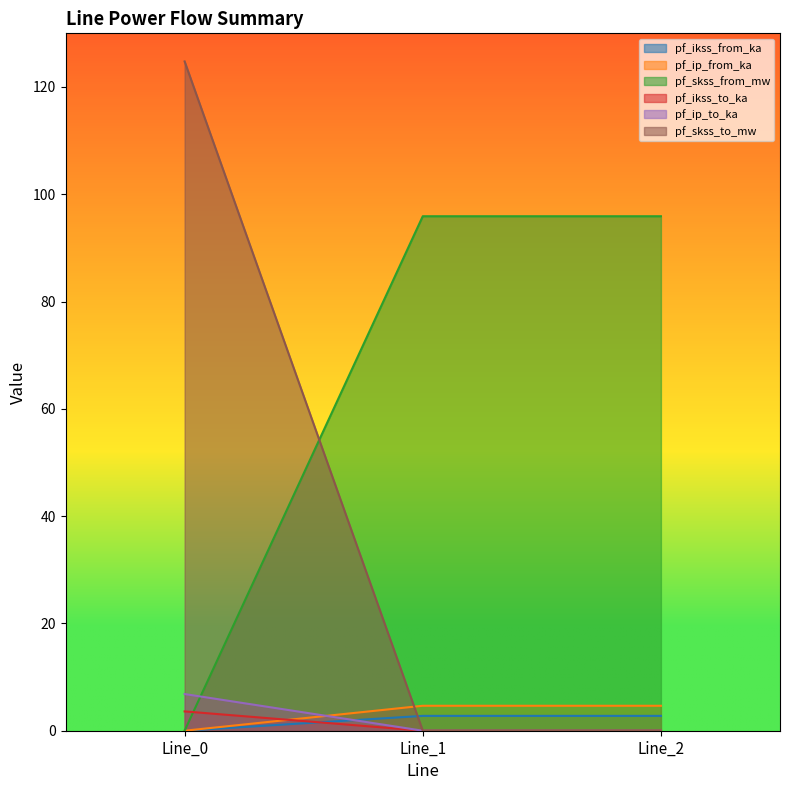

At how many categories does at least one series exceed 81?

3